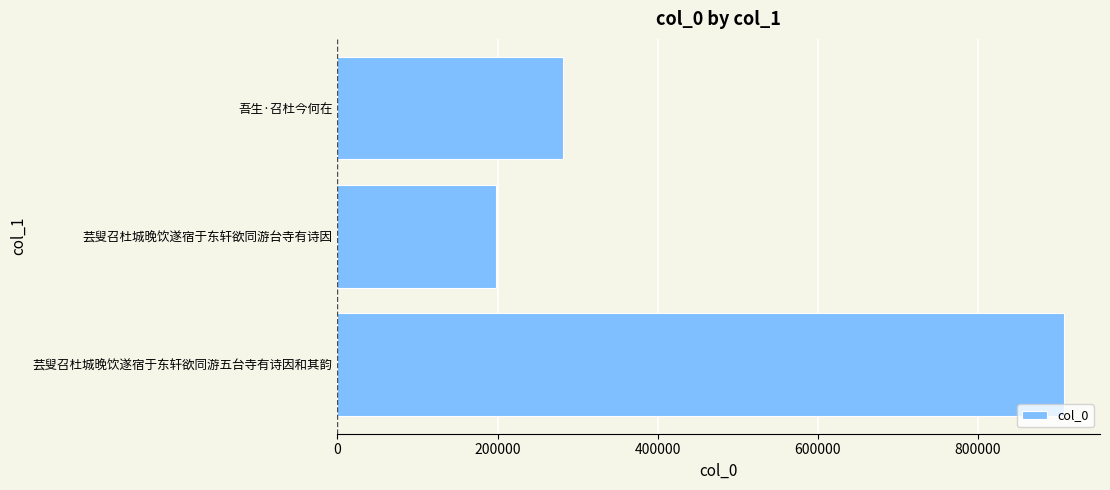

Read the value at 吾生·召杜今何在, to the nearest 50.

281900